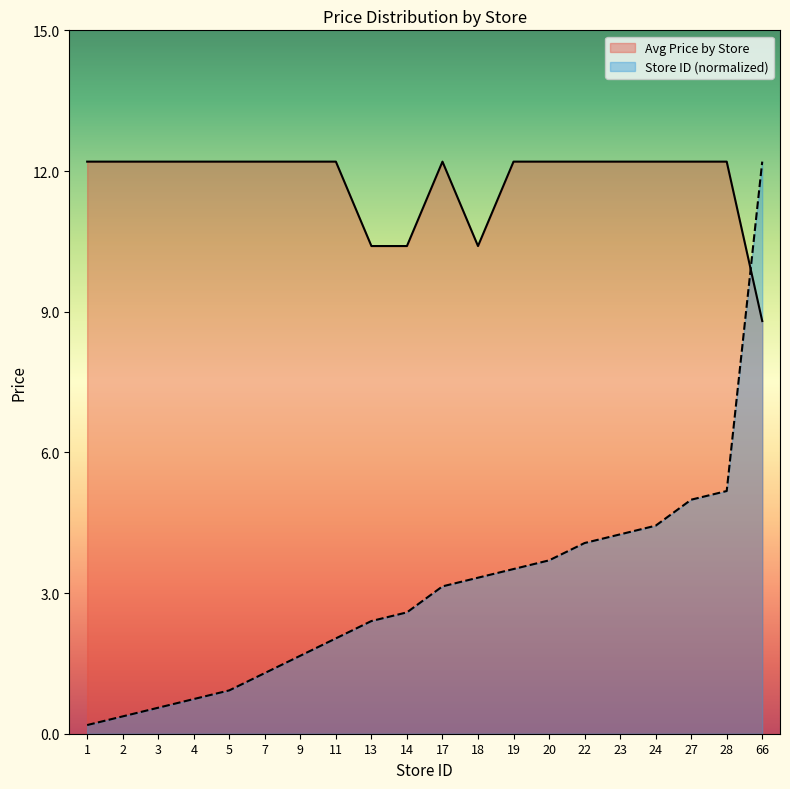

What is the total value across all series at 9?

13.9